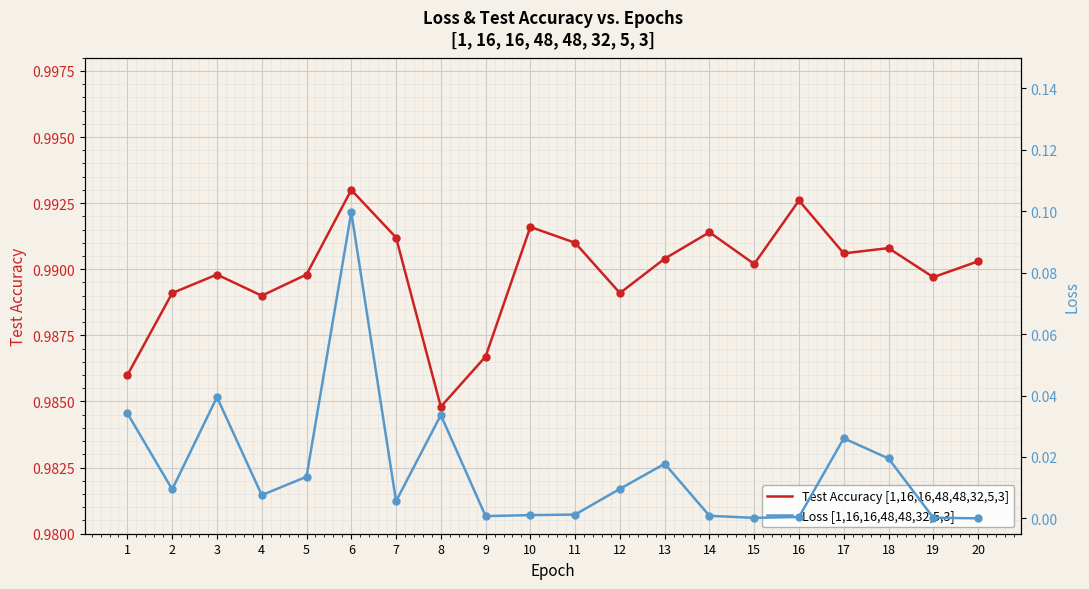

Which series contains the highest Y value?

Test Accuracy [1,16,16,48,48,32,5,3]